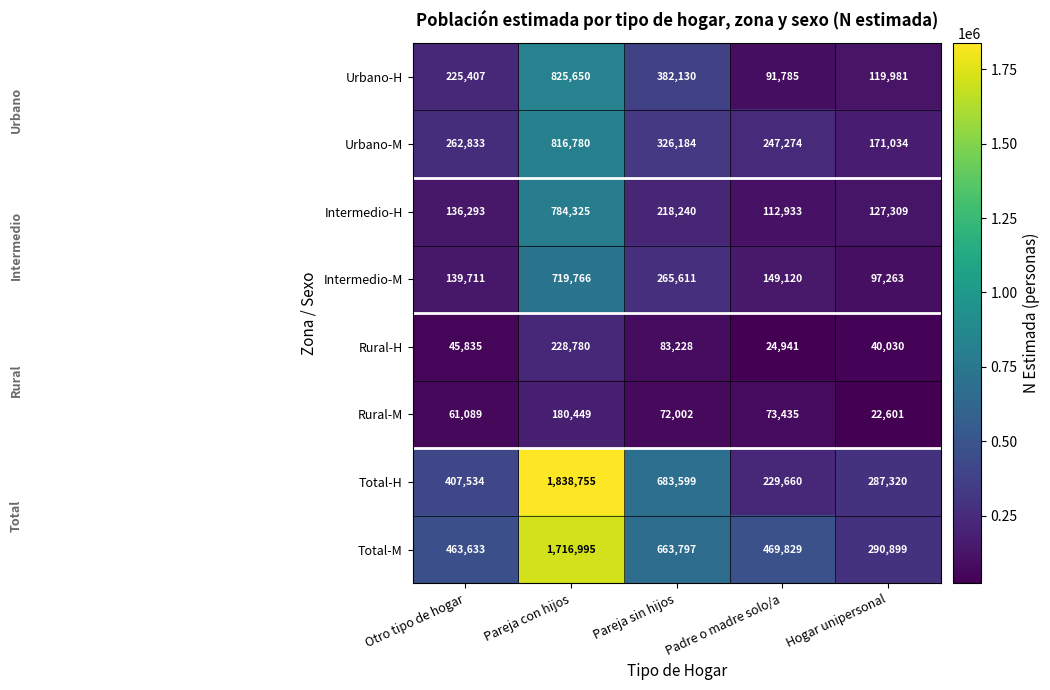

At which label does Rural-M first exceed 72002?

Pareja con hijos